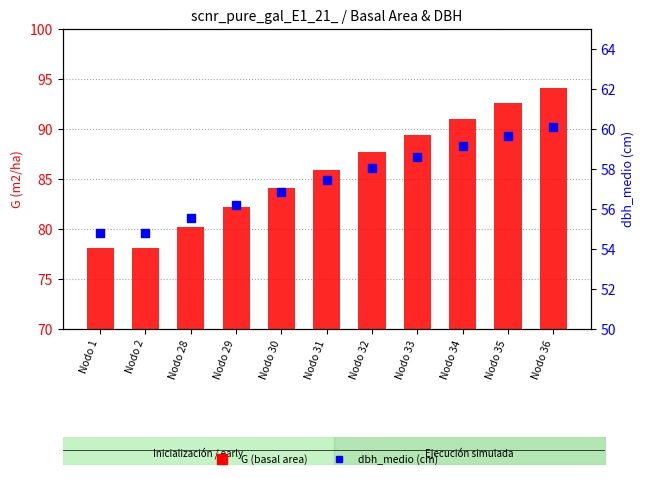

What are all the series names shown in the legend?

G (basal area), dbh_medio (cm)